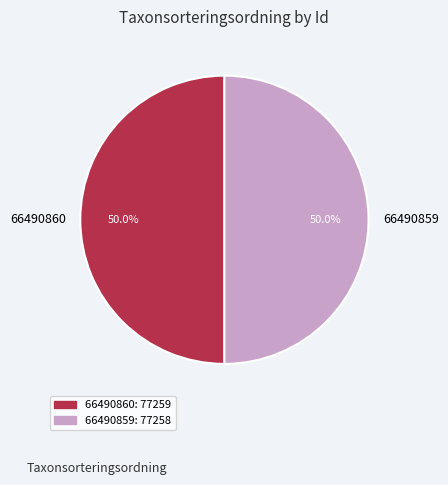

Approximately how many times larger is the value at 66490859 compared to 66490860?

1.0